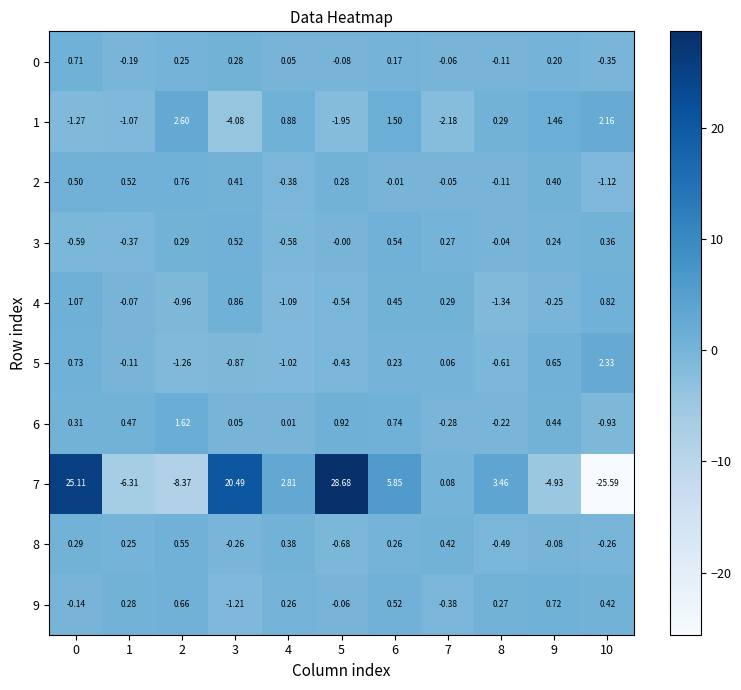

Which series has the largest range (max minus min)?

7